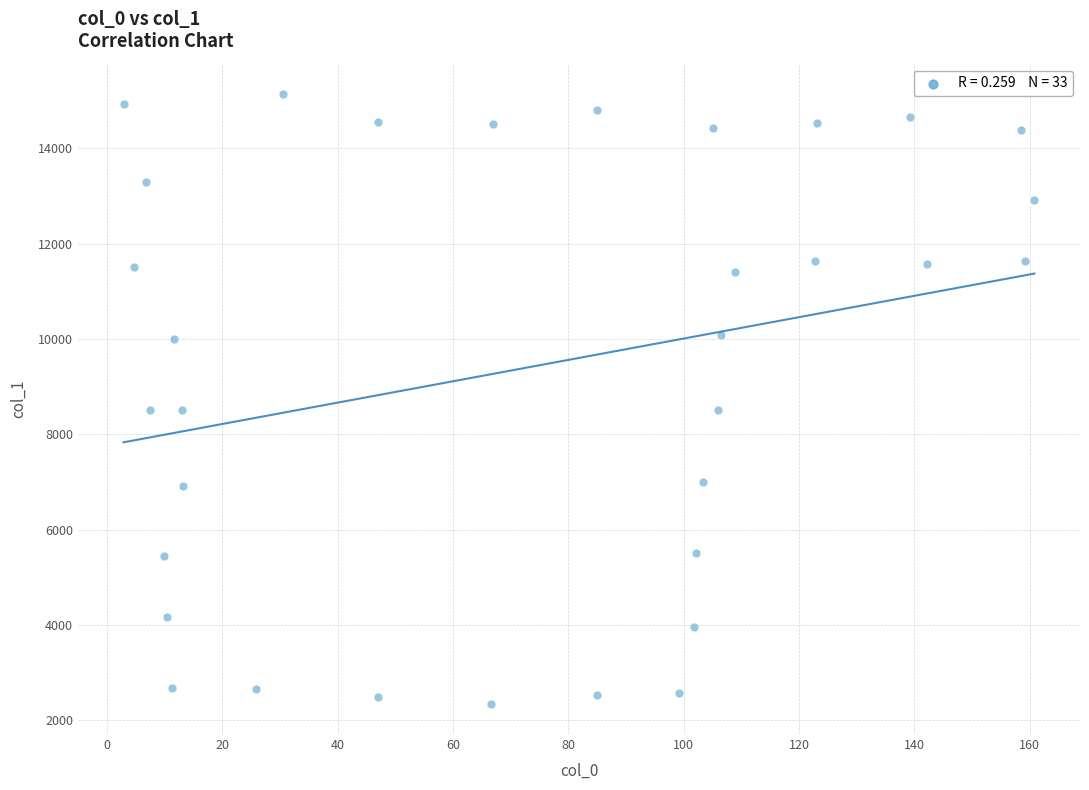

What is the range of X values (max minus min)?

158.0